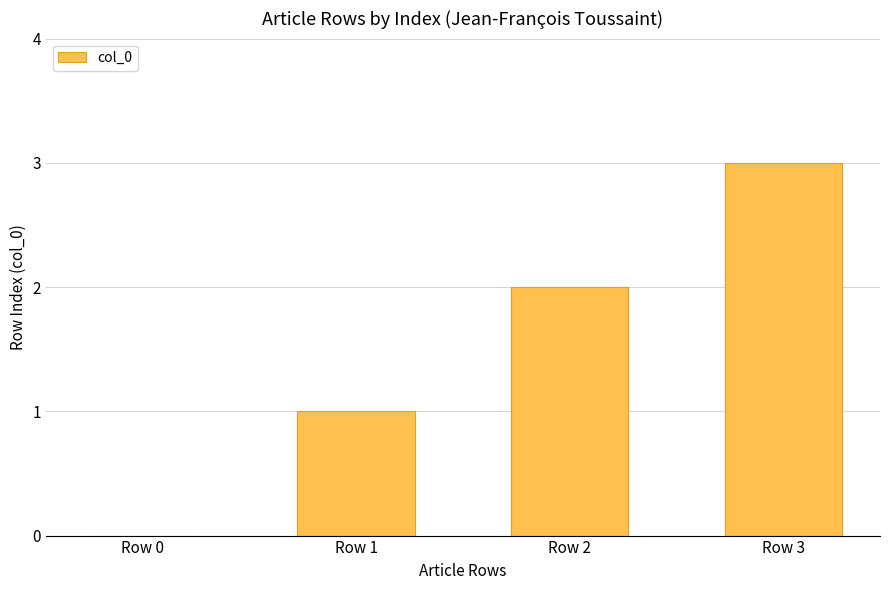

What is the sum of all values?

6